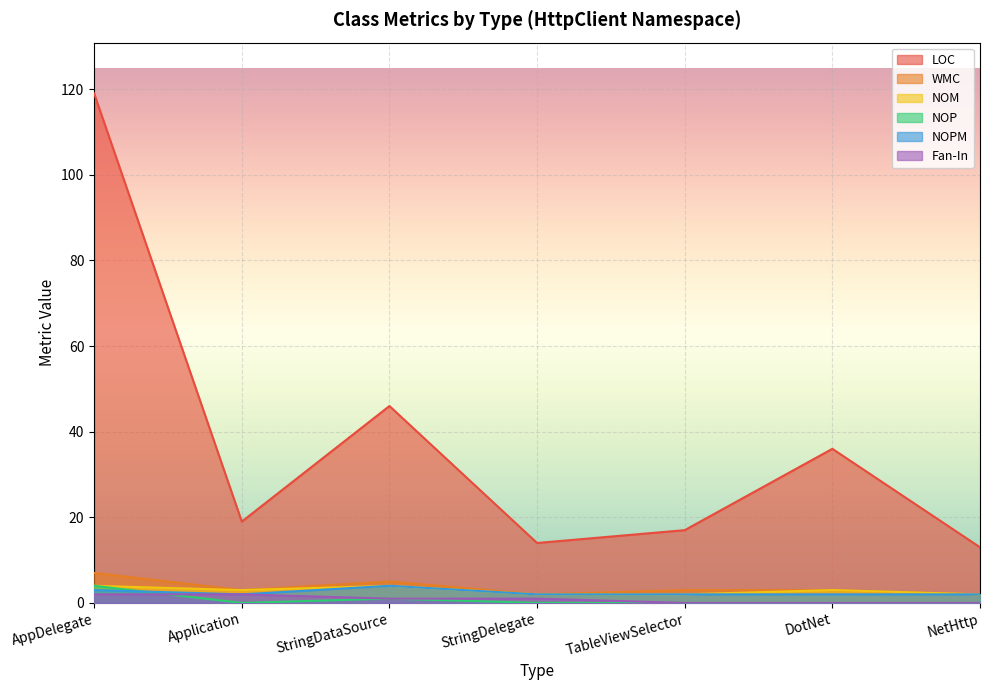

What is the label of the 6th point from the right?

Application